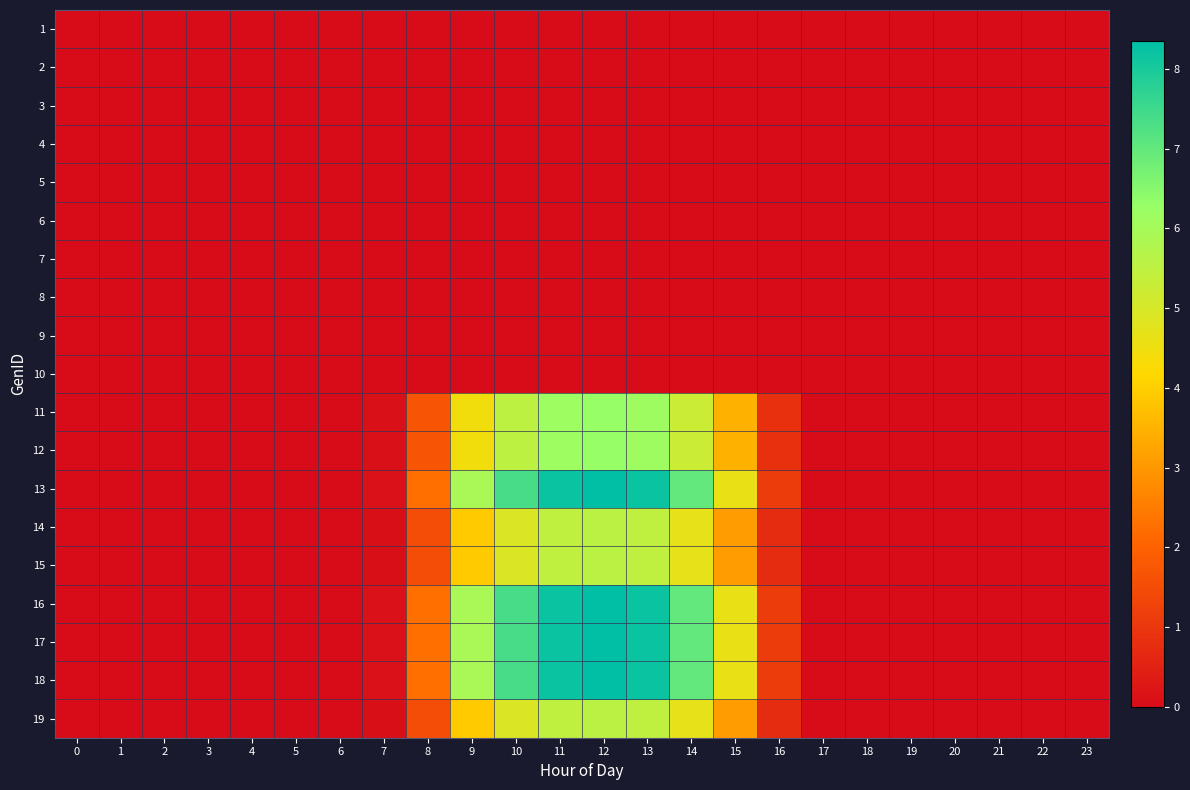

Reading left to right, list all the values displayed in this chart.

1: 0=0.0	1=0.0	2=0.0	3=0.0	4=0.0	5=0.0	6=0.0	7=0.0	8=0.0	9=0.0	10=0.0	11=0.0	12=0.0	13=0.0	14=0.0	15=0.0	16=0.0	17=0.0	18=0.0	19=0.0	20=0.0	21=0.0	22=0.0	23=0.0
2: 0=0.0	1=0.0	2=0.0	3=0.0	4=0.0	5=0.0	6=0.0	7=0.0	8=0.0	9=0.0	10=0.0	11=0.0	12=0.0	13=0.0	14=0.0	15=0.0	16=0.0	17=0.0	18=0.0	19=0.0	20=0.0	21=0.0	22=0.0	23=0.0
3: 0=0.0	1=0.0	2=0.0	3=0.0	4=0.0	5=0.0	6=0.0	7=0.0	8=0.0	9=0.0	10=0.0	11=0.0	12=0.0	13=0.0	14=0.0	15=0.0	16=0.0	17=0.0	18=0.0	19=0.0	20=0.0	21=0.0	22=0.0	23=0.0
4: 0=0.0	1=0.0	2=0.0	3=0.0	4=0.0	5=0.0	6=0.0	7=0.0	8=0.0	9=0.0	10=0.0	11=0.0	12=0.0	13=0.0	14=0.0	15=0.0	16=0.0	17=0.0	18=0.0	19=0.0	20=0.0	21=0.0	22=0.0	23=0.0
5: 0=0.0	1=0.0	2=0.0	3=0.0	4=0.0	5=0.0	6=0.0	7=0.0	8=0.0	9=0.0	10=0.0	11=0.0	12=0.0	13=0.0	14=0.0	15=0.0	16=0.0	17=0.0	18=0.0	19=0.0	20=0.0	21=0.0	22=0.0	23=0.0
6: 0=0.0	1=0.0	2=0.0	3=0.0	4=0.0	5=0.0	6=0.0	7=0.0	8=0.0	9=0.0	10=0.0	11=0.0	12=0.0	13=0.0	14=0.0	15=0.0	16=0.0	17=0.0	18=0.0	19=0.0	20=0.0	21=0.0	22=0.0	23=0.0
7: 0=0.0	1=0.0	2=0.0	3=0.0	4=0.0	5=0.0	6=0.0	7=0.0	8=0.0	9=0.0	10=0.0	11=0.0	12=0.0	13=0.0	14=0.0	15=0.0	16=0.0	17=0.0	18=0.0	19=0.0	20=0.0	21=0.0	22=0.0	23=0.0
8: 0=0.0	1=0.0	2=0.0	3=0.0	4=0.0	5=0.0	6=0.0	7=0.0	8=0.0	9=0.0	10=0.0	11=0.0	12=0.0	13=0.0	14=0.0	15=0.0	16=0.0	17=0.0	18=0.0	19=0.0	20=0.0	21=0.0	22=0.0	23=0.0
9: 0=0.0	1=0.0	2=0.0	3=0.0	4=0.0	5=0.0	6=0.0	7=0.0	8=0.0	9=0.0	10=0.0	11=0.0	12=0.0	13=0.0	14=0.0	15=0.0	16=0.0	17=0.0	18=0.0	19=0.0	20=0.0	21=0.0	22=0.0	23=0.0
10: 0=0.0	1=0.0	2=0.0	3=0.0	4=0.0	5=0.0	6=0.0	7=0.0	8=0.0	9=0.0	10=0.0	11=0.0	12=0.0	13=0.0	14=0.0	15=0.0	16=0.0	17=0.0	18=0.0	19=0.0	20=0.0	21=0.0	22=0.0	23=0.0
11: 0=0.0	1=0.0	2=0.0	3=0.0	4=0.0	5=0.0	6=0.0	7=0.1	8=1.7	9=4.4	10=5.5	11=6.1	12=6.3	13=6.1	14=5.2	15=3.5	16=0.8	17=0.0	18=0.0	19=0.0	20=0.0	21=0.0	22=0.0	23=0.0
12: 0=0.0	1=0.0	2=0.0	3=0.0	4=0.0	5=0.0	6=0.0	7=0.1	8=1.7	9=4.4	10=5.5	11=6.1	12=6.3	13=6.1	14=5.2	15=3.5	16=0.8	17=0.0	18=0.0	19=0.0	20=0.0	21=0.0	22=0.0	23=0.0
13: 0=0.0	1=0.0	2=0.0	3=0.0	4=0.0	5=0.0	6=0.0	7=0.1	8=2.3	9=5.9	10=7.4	11=8.2	12=8.4	13=8.2	14=7.0	15=4.6	16=1.1	17=0.0	18=0.0	19=0.0	20=0.0	21=0.0	22=0.0	23=0.0
14: 0=0.0	1=0.0	2=0.0	3=0.0	4=0.0	5=0.0	6=0.0	7=0.1	8=1.5	9=3.9	10=4.9	11=5.5	12=5.6	13=5.5	14=4.7	15=3.1	16=0.8	17=0.0	18=0.0	19=0.0	20=0.0	21=0.0	22=0.0	23=0.0
15: 0=0.0	1=0.0	2=0.0	3=0.0	4=0.0	5=0.0	6=0.0	7=0.1	8=1.5	9=3.9	10=4.9	11=5.5	12=5.6	13=5.5	14=4.7	15=3.1	16=0.8	17=0.0	18=0.0	19=0.0	20=0.0	21=0.0	22=0.0	23=0.0
16: 0=0.0	1=0.0	2=0.0	3=0.0	4=0.0	5=0.0	6=0.0	7=0.1	8=2.3	9=5.9	10=7.4	11=8.2	12=8.4	13=8.2	14=7.0	15=4.6	16=1.1	17=0.0	18=0.0	19=0.0	20=0.0	21=0.0	22=0.0	23=0.0
17: 0=0.0	1=0.0	2=0.0	3=0.0	4=0.0	5=0.0	6=0.0	7=0.1	8=2.3	9=5.9	10=7.4	11=8.2	12=8.4	13=8.2	14=7.0	15=4.6	16=1.1	17=0.0	18=0.0	19=0.0	20=0.0	21=0.0	22=0.0	23=0.0
18: 0=0.0	1=0.0	2=0.0	3=0.0	4=0.0	5=0.0	6=0.0	7=0.1	8=2.3	9=5.9	10=7.4	11=8.2	12=8.4	13=8.2	14=7.0	15=4.6	16=1.1	17=0.0	18=0.0	19=0.0	20=0.0	21=0.0	22=0.0	23=0.0
19: 0=0.0	1=0.0	2=0.0	3=0.0	4=0.0	5=0.0	6=0.0	7=0.1	8=1.5	9=3.9	10=4.9	11=5.5	12=5.6	13=5.5	14=4.7	15=3.1	16=0.8	17=0.0	18=0.0	19=0.0	20=0.0	21=0.0	22=0.0	23=0.0